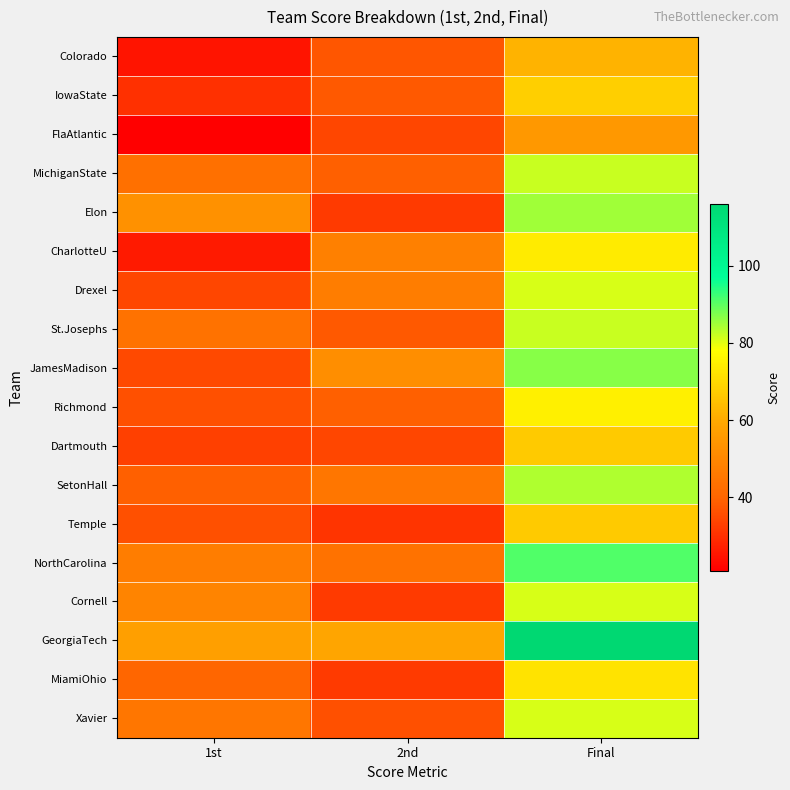

List the series in order of their peak value, lowest first.

FlaAtlantic, Colorado, Dartmouth, Temple, IowaState, MiamiOhio, CharlotteU, Richmond, Drexel, Cornell, Xavier, MichiganState, St.Josephs, SetonHall, Elon, JamesMadison, NorthCarolina, GeorgiaTech